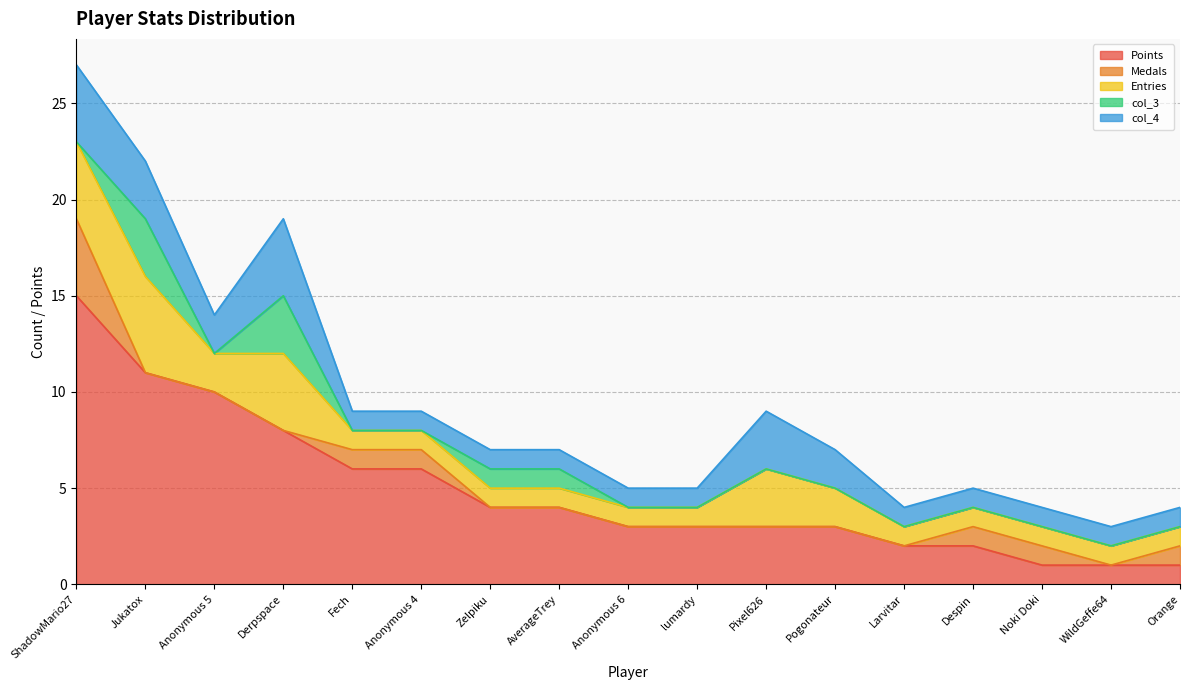

The value of col_3 at Anonymous 6 is 0. True or false?

True